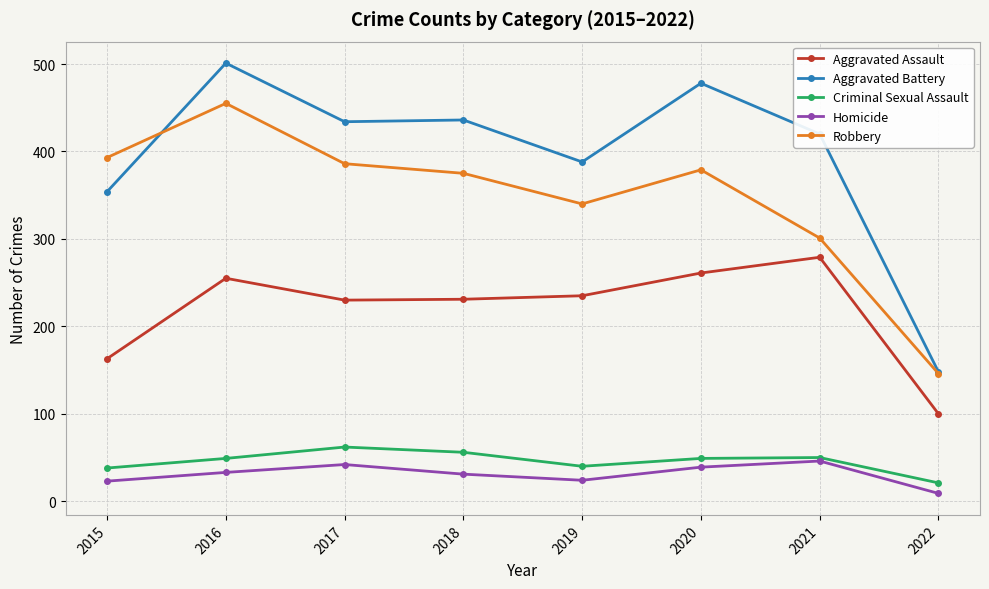

True or false: Aggravated Battery and Aggravated Assault intersect in this chart.

False